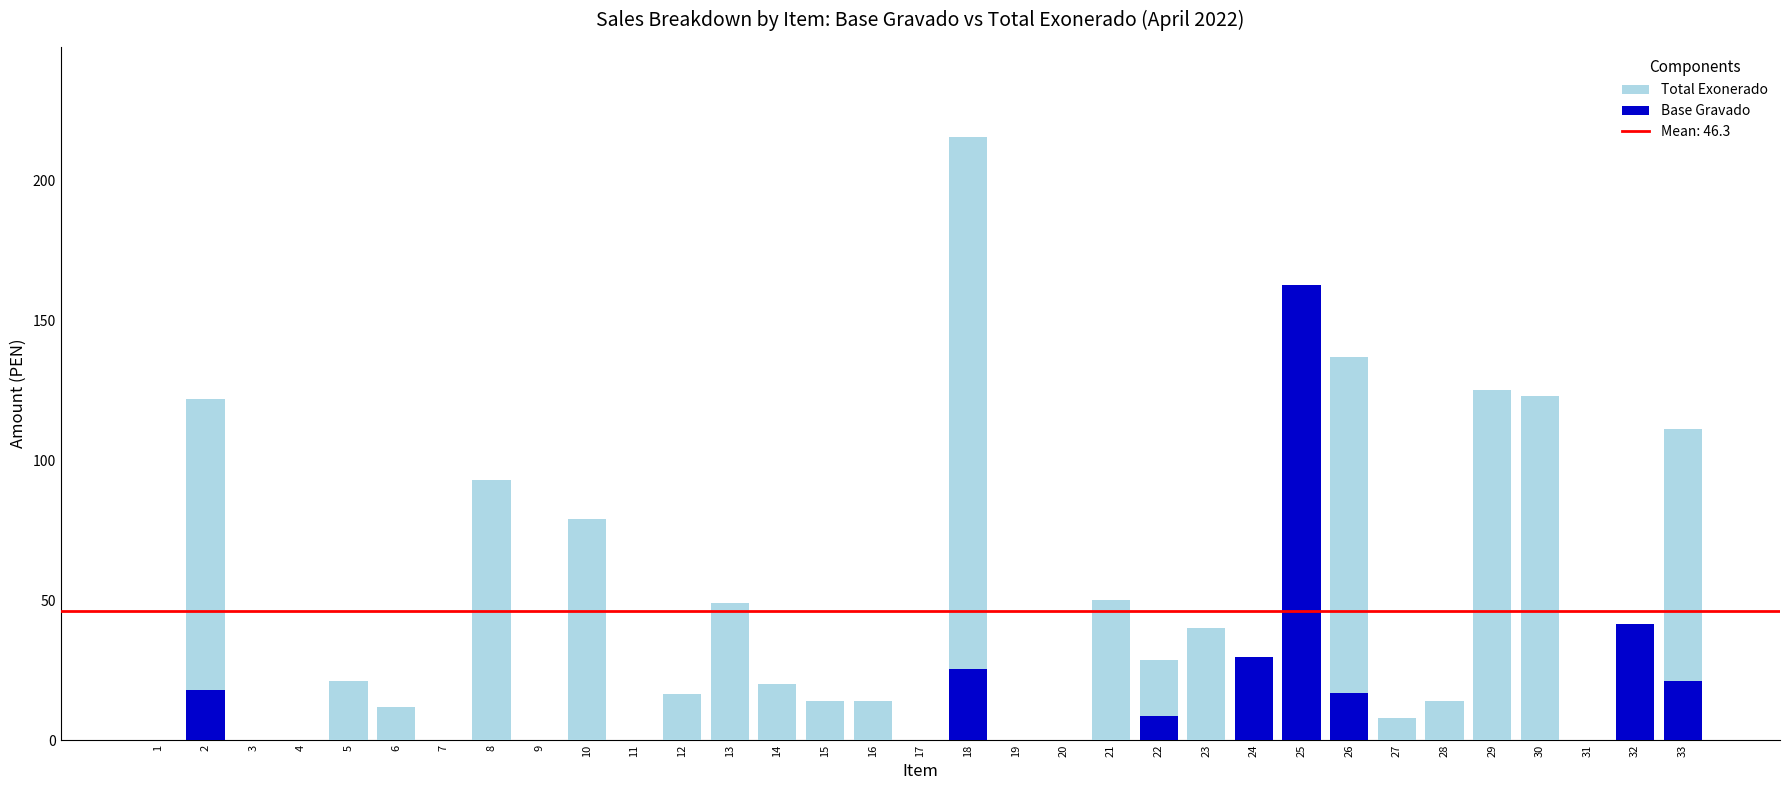

At which category is the sum across all series the highest?

18